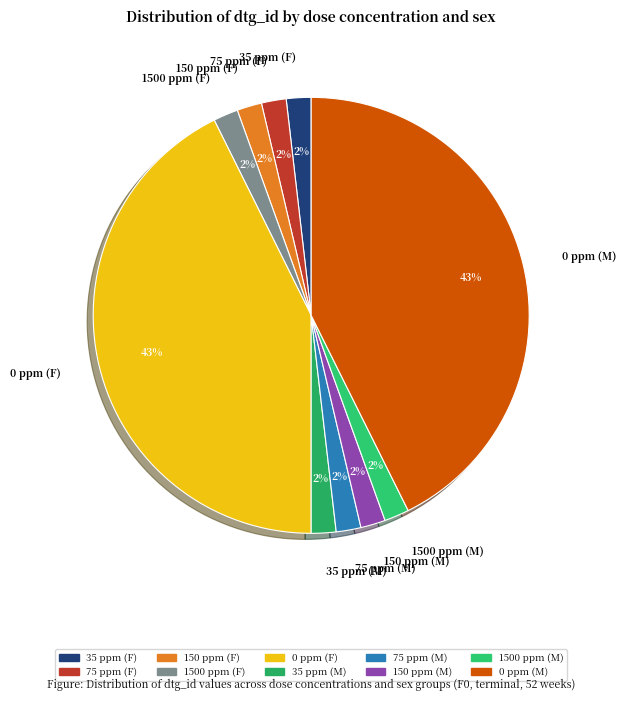

What percentage is the 1500 ppm (F) slice, to the nearest percent?

2%